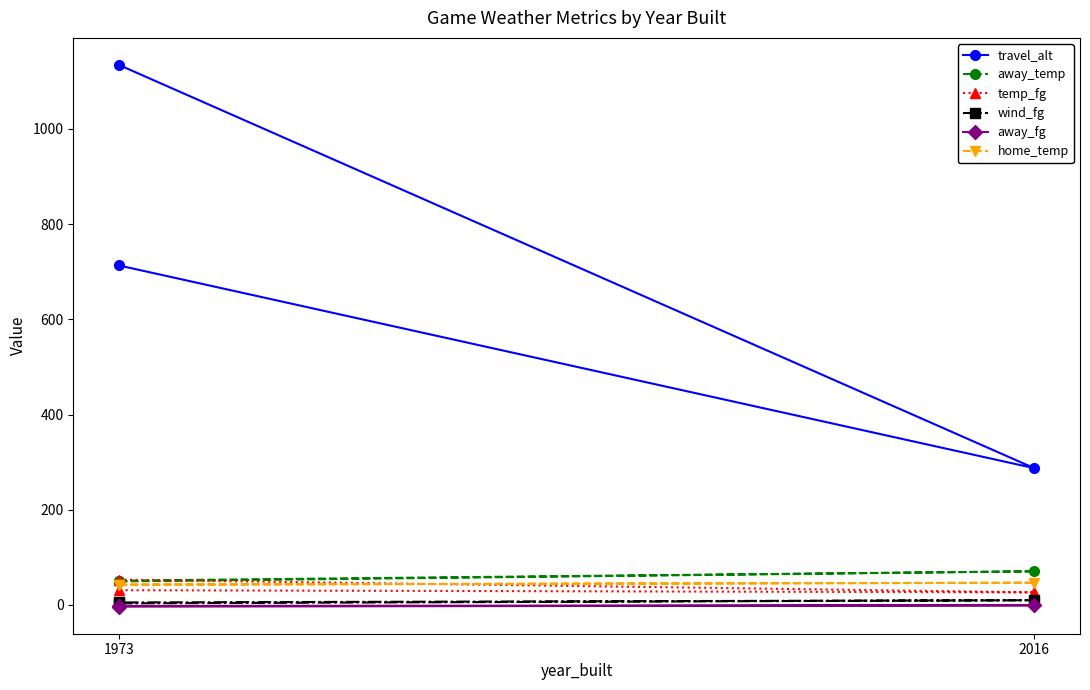

Which series has the widest spread of values?

travel_alt